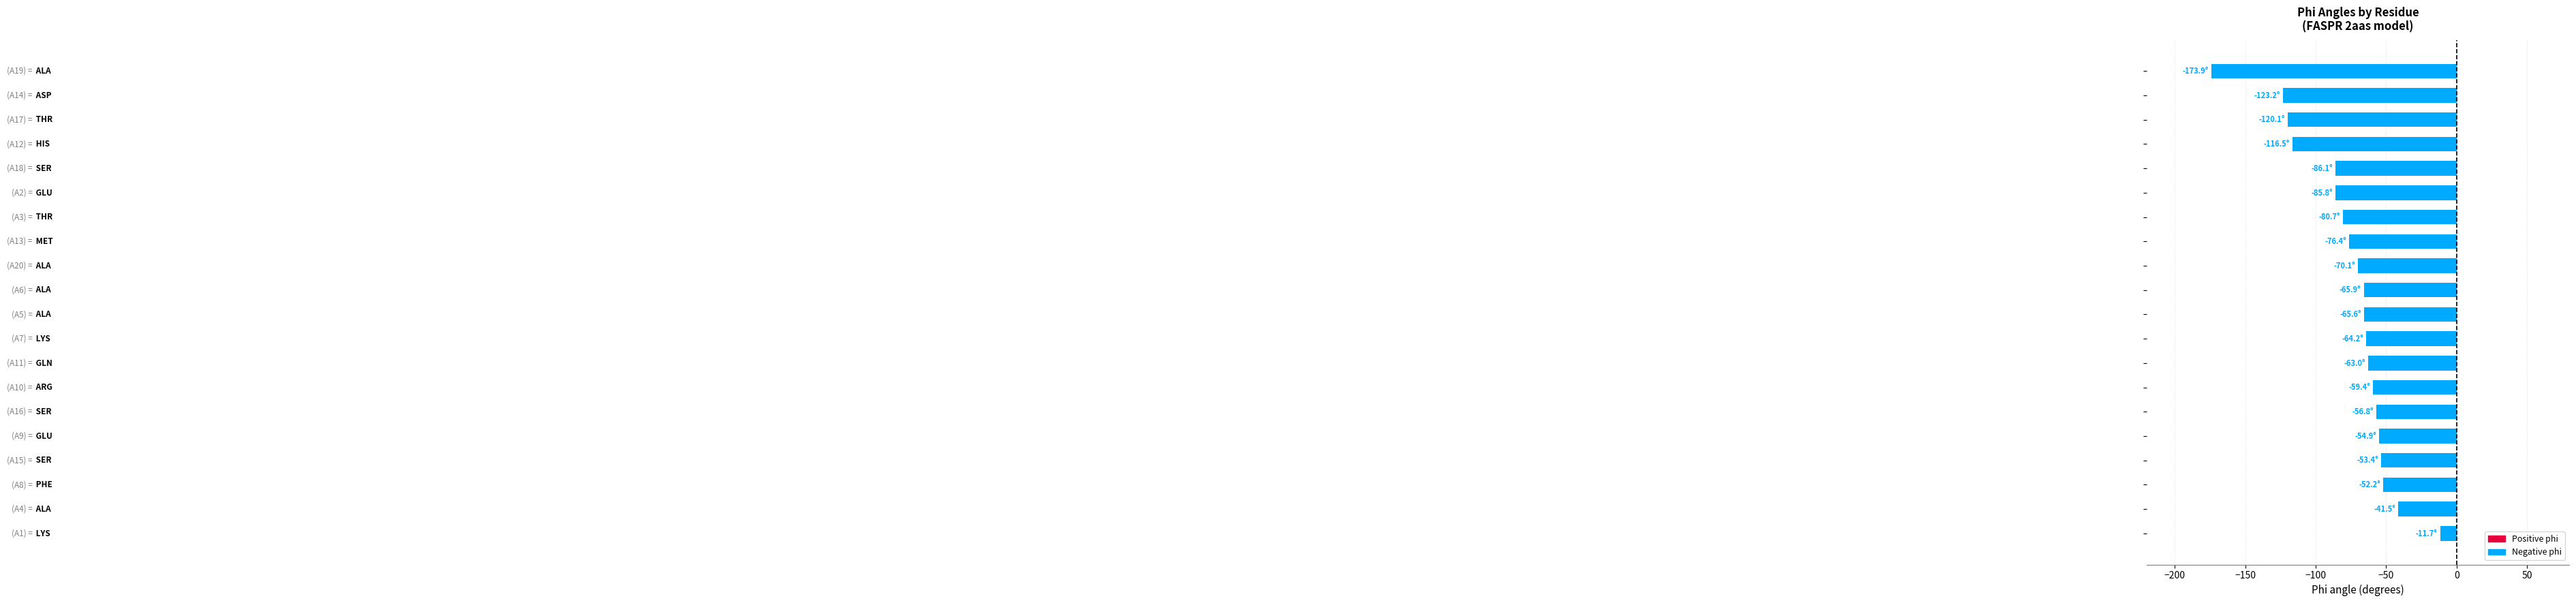

What is the smallest value displayed?

-173.9